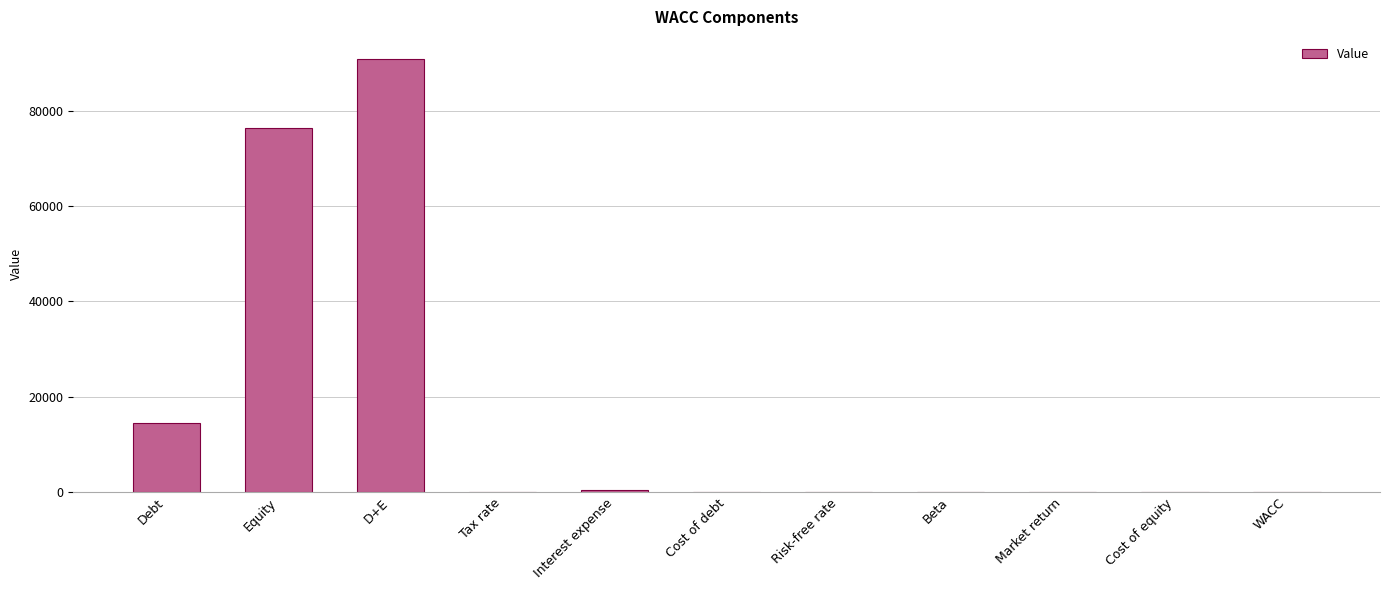

At which category does the chart reach its peak across all series?

D+E